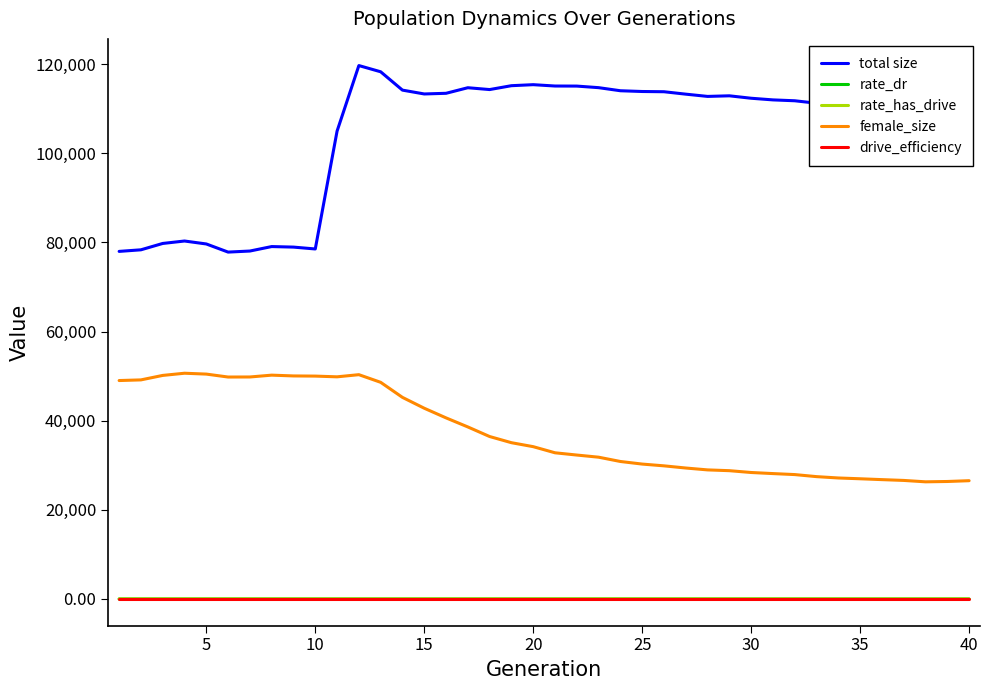

What is the difference between the second highest and second lowest values in the rate_has_drive series?

0.6